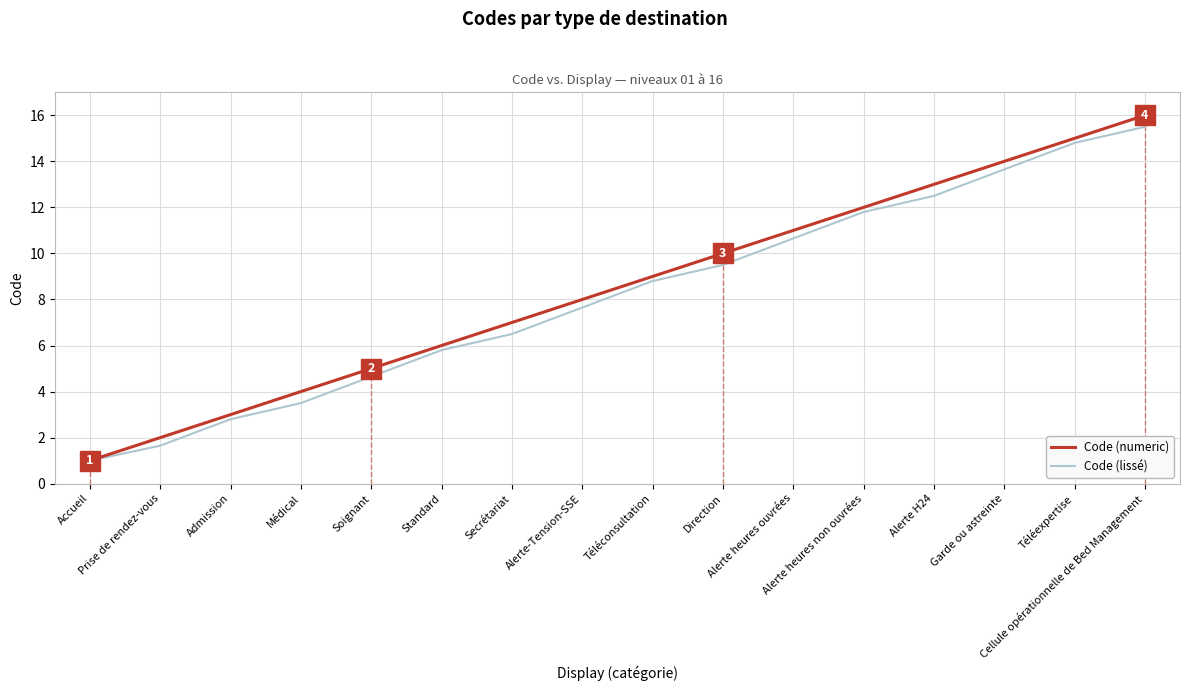

At how many categories does at least one series exceed 13?

3